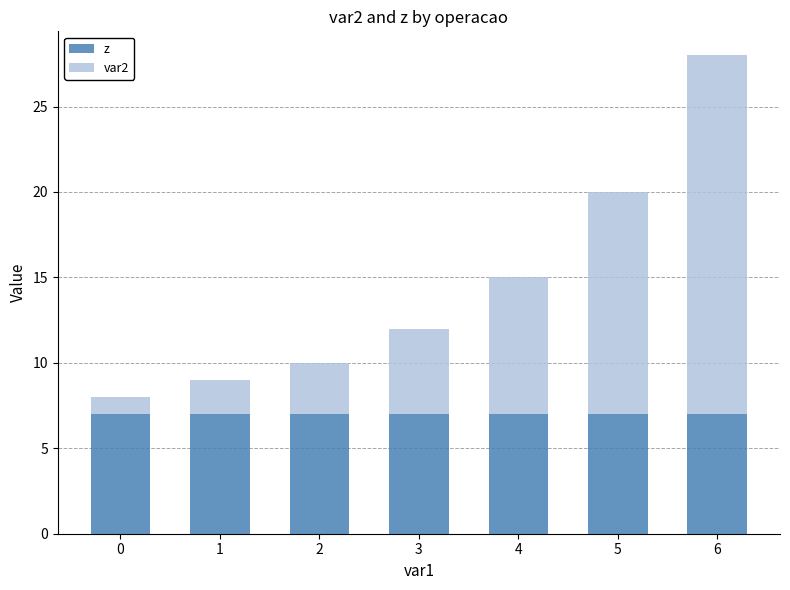

Is it true that z equals 7 at 3?

True